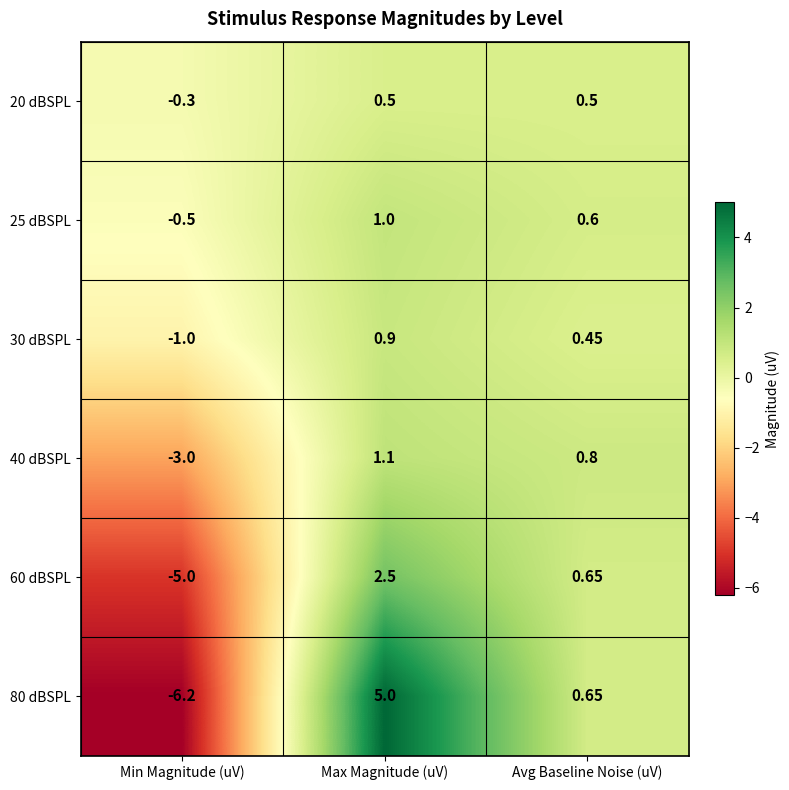

How many categories are shown in the chart?

3